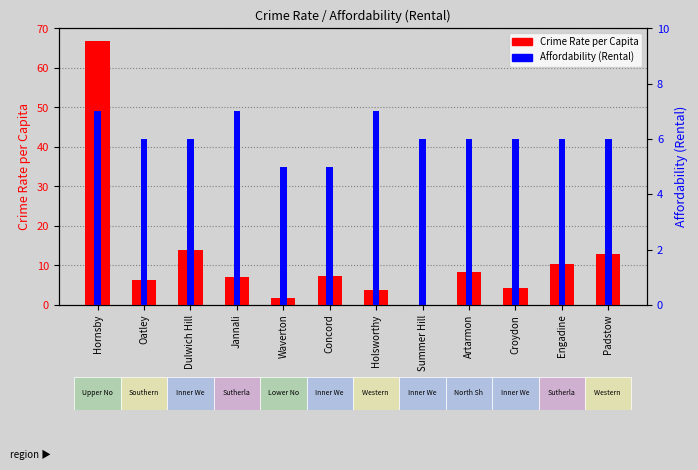

What is the maximum value for Affordability (Rental)?

7.0